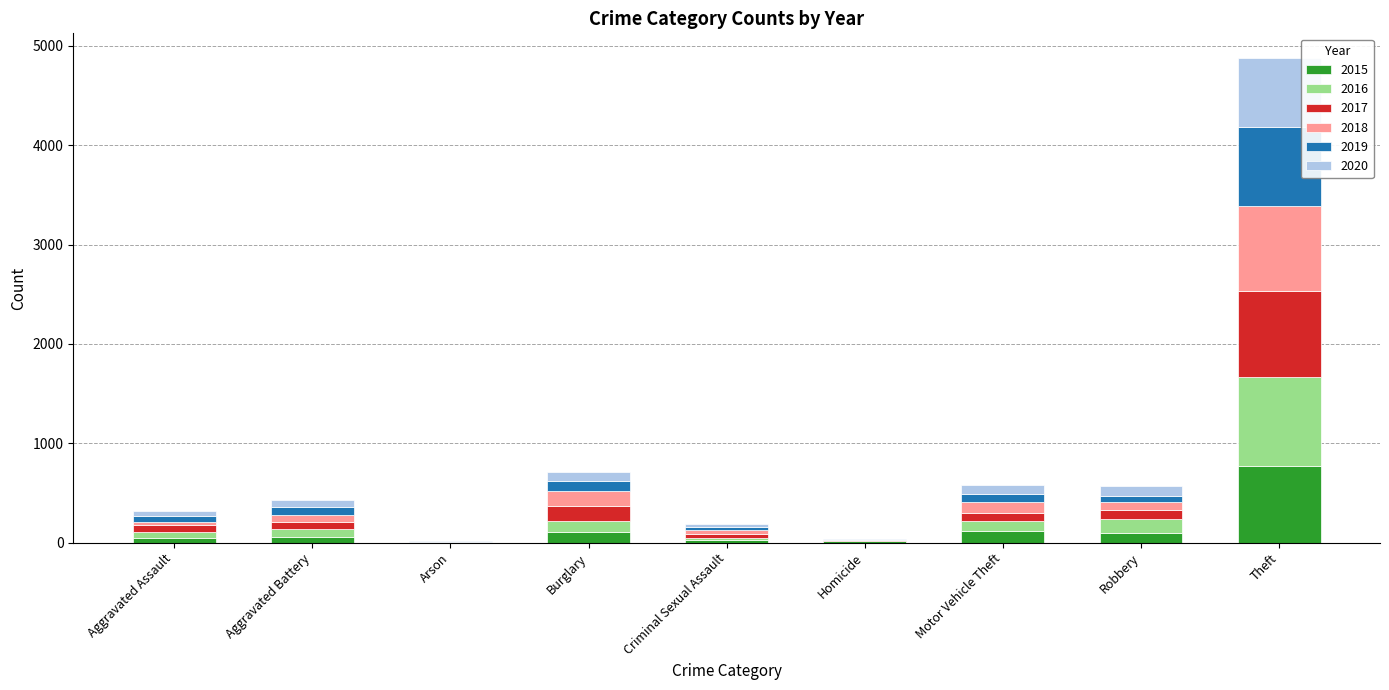

Which category has the highest value in the 2015 series?

Theft